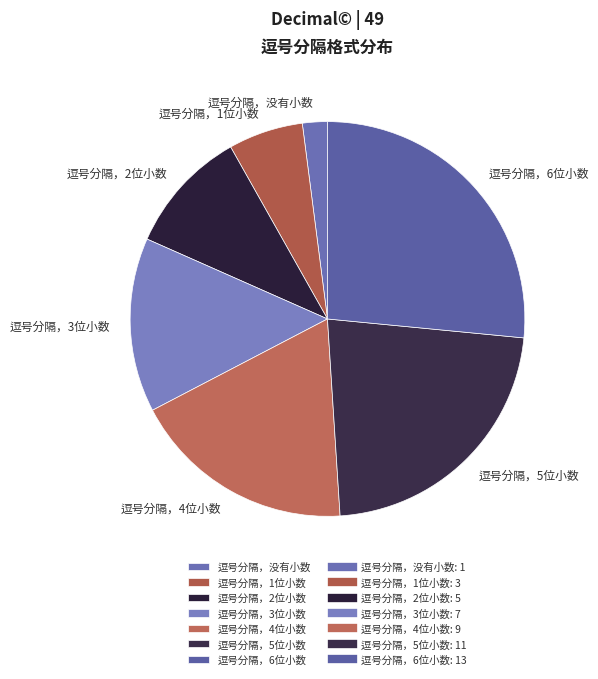

Is the sum of 逗号分隔，6位小数 and 逗号分隔，3位小数 greater than half?

No